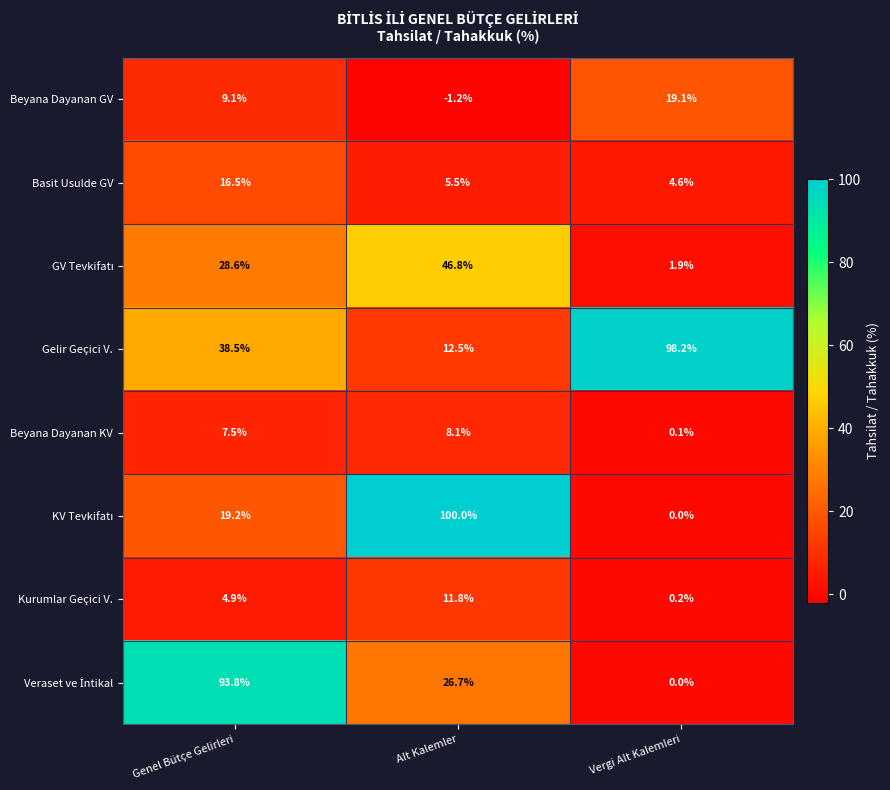

What is the highest value of the Beyana Dayanan GV series?

19.1